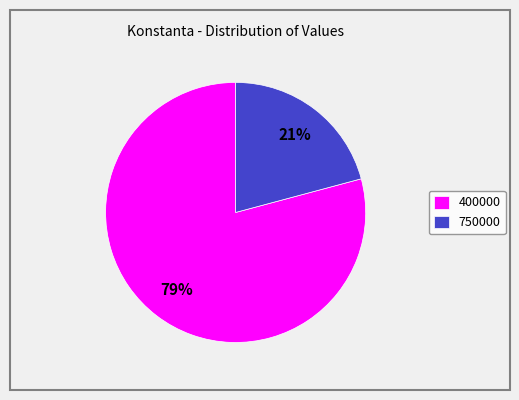

Approximately how many times larger is the value at 400000 compared to 750000?

3.8